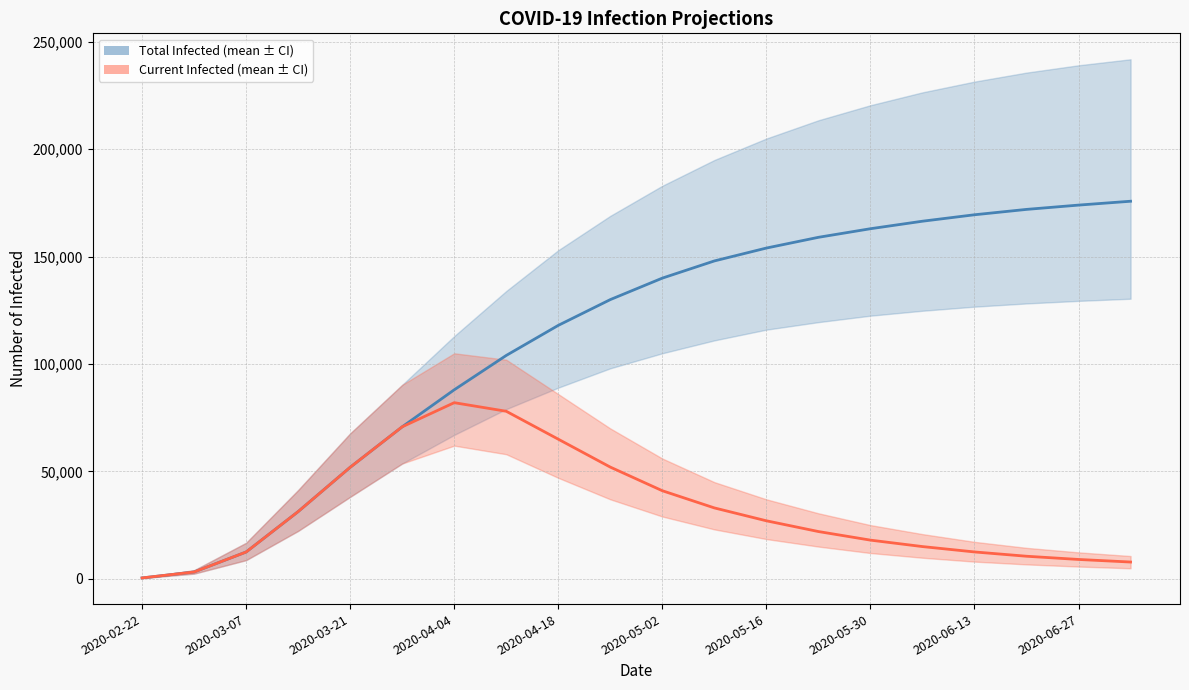

In predicted_current_infected_mean, how many points are higher than both neighbors (excluding endpoints)?

1